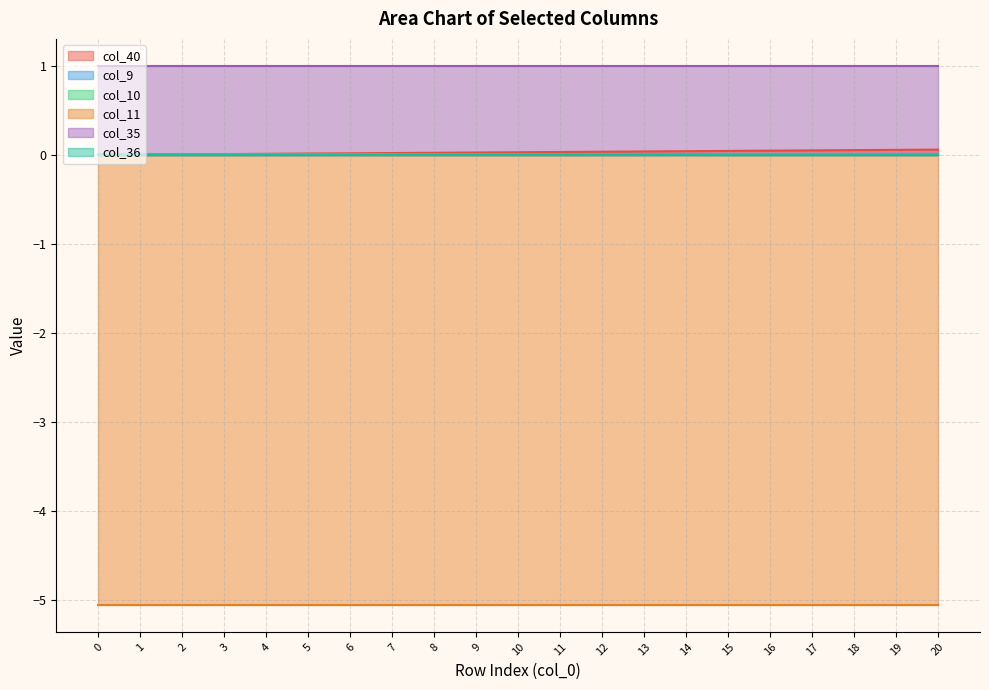

Which series has the widest spread of values?

col_40